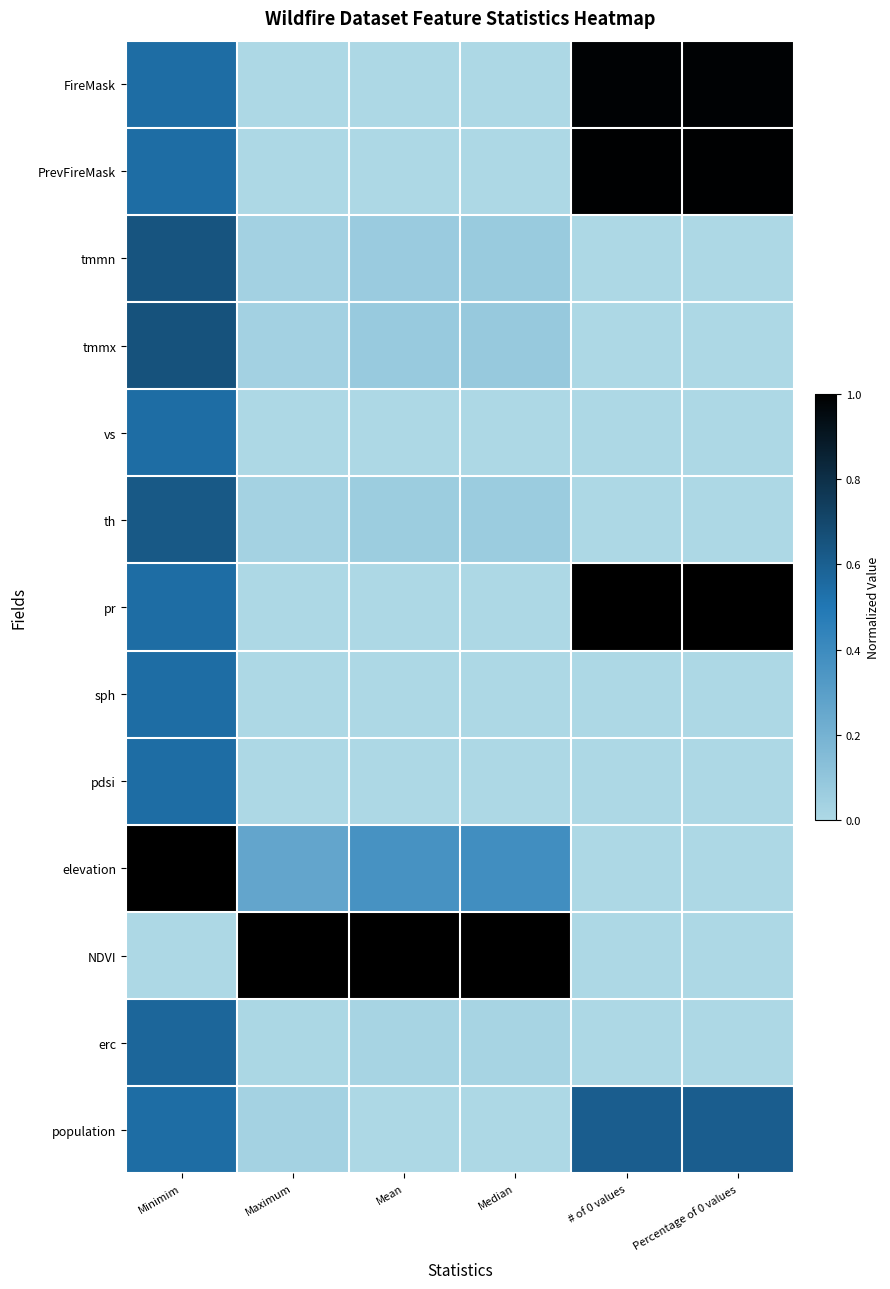

Count the number of categories in the chart.

6